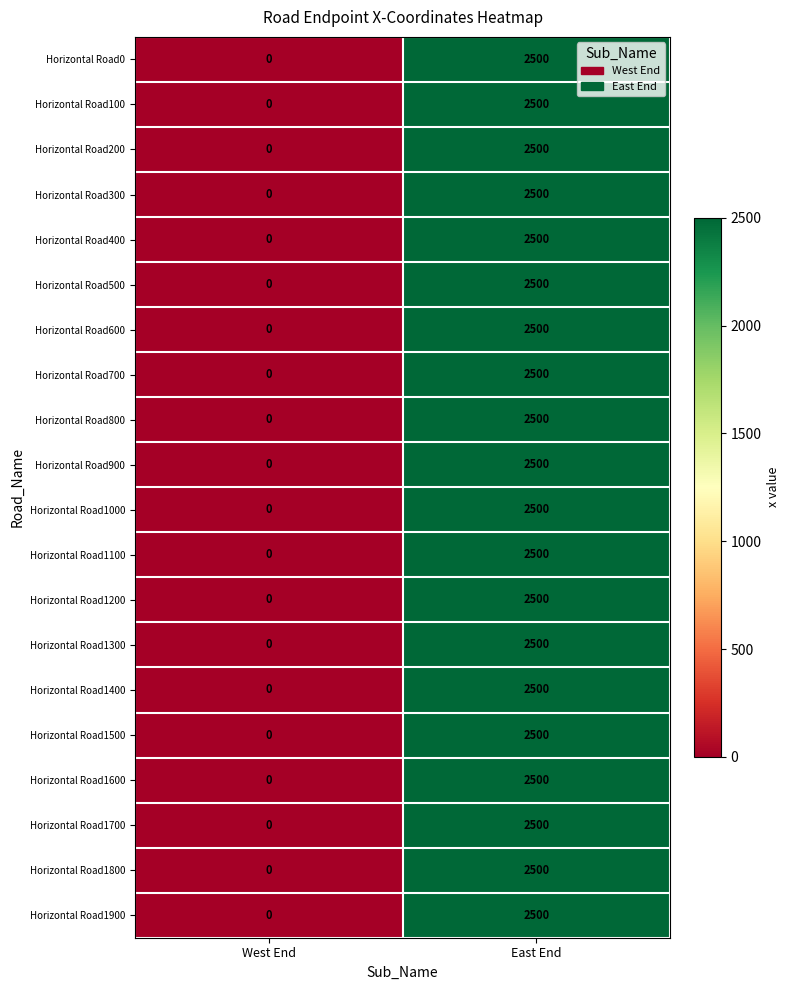

What is the difference between the Horizontal Road800 values at East End and West End?

2500